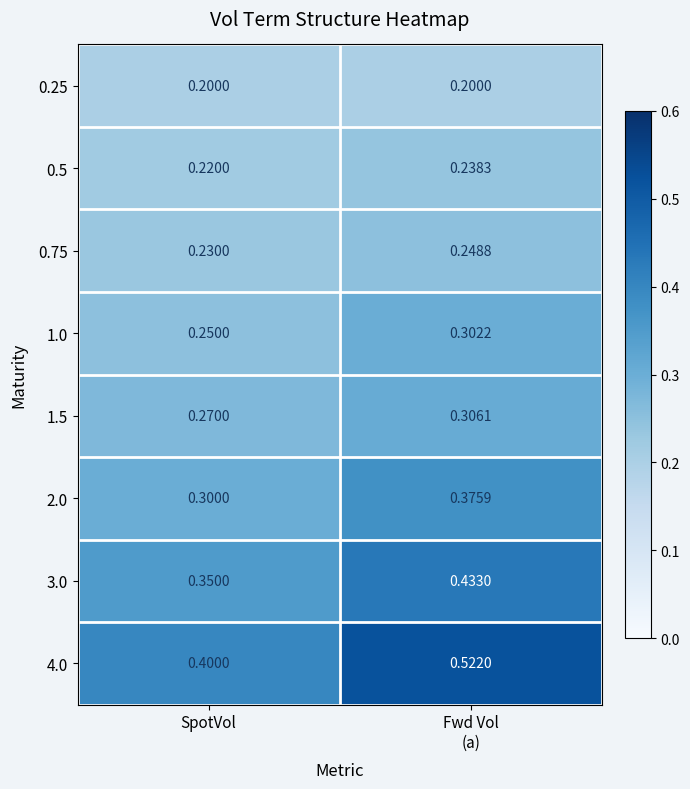

Where is 1.5 nearest to the value 0?

SpotVol